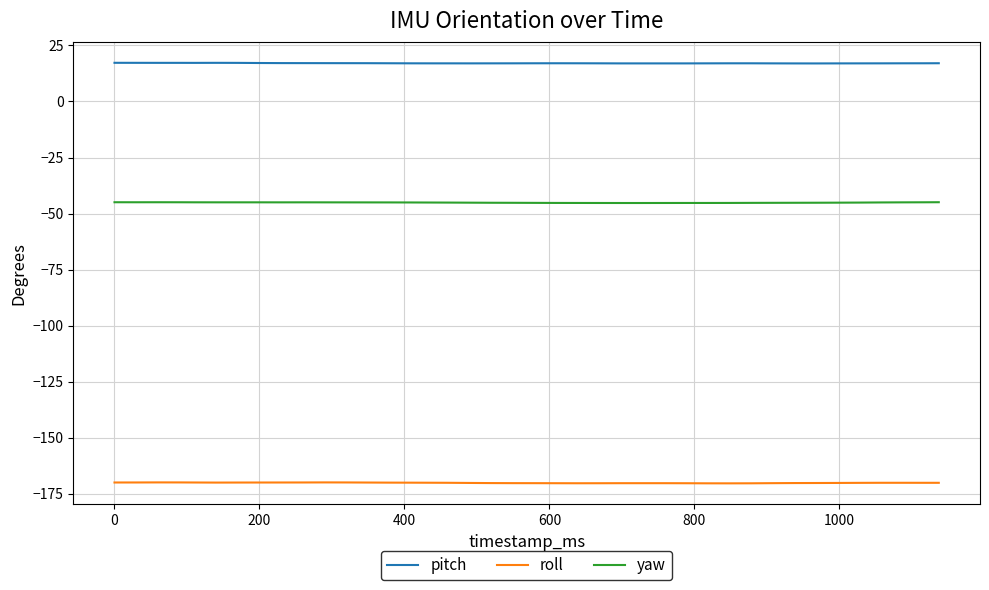

True or false: pitch and roll intersect in this chart.

False